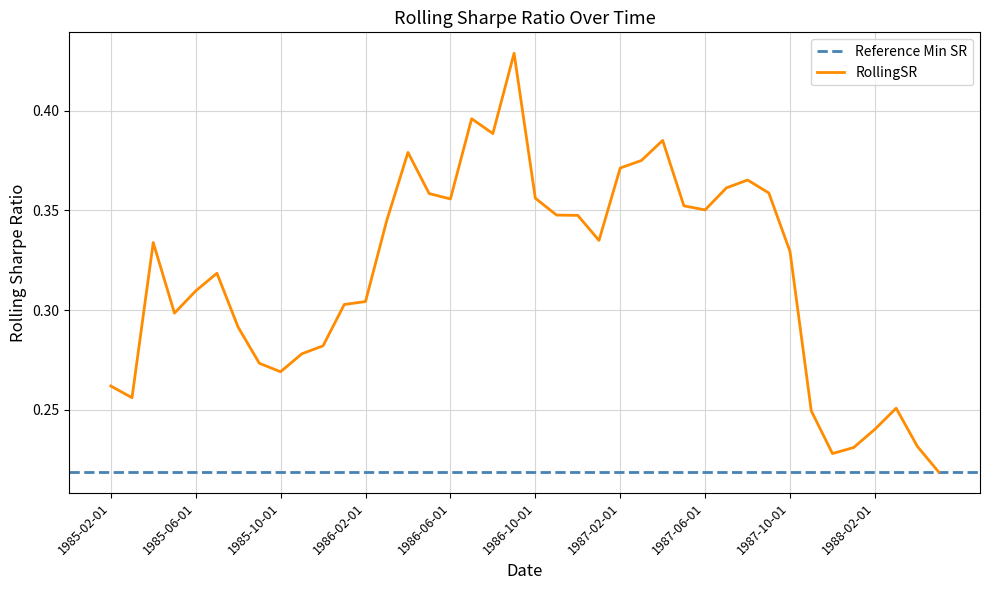

What is the label of the 13th point from the right?

1987-05-01